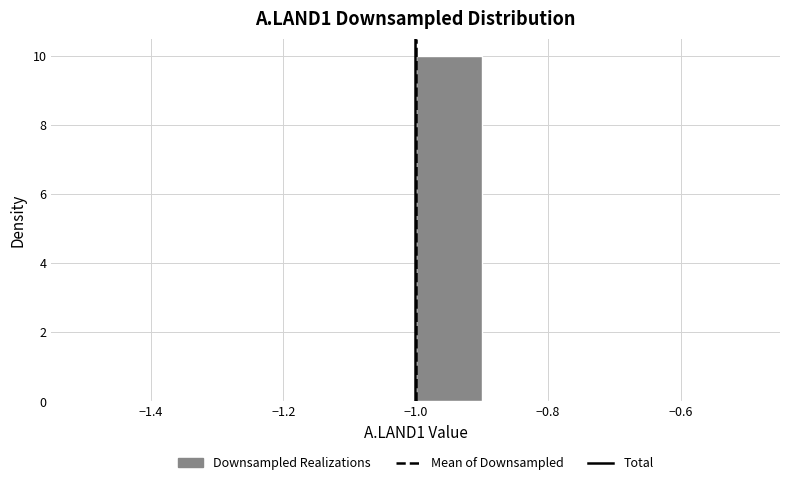

Which range on the x-axis has the tallest bar?

-1.0 to -0.9